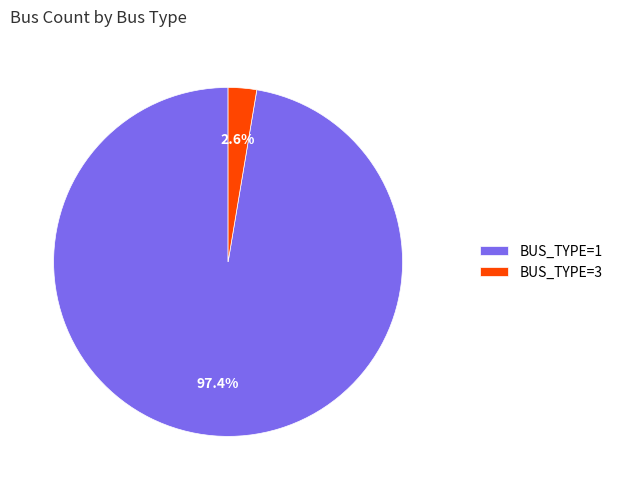

To the nearest percent, what is the average slice percentage?

50%